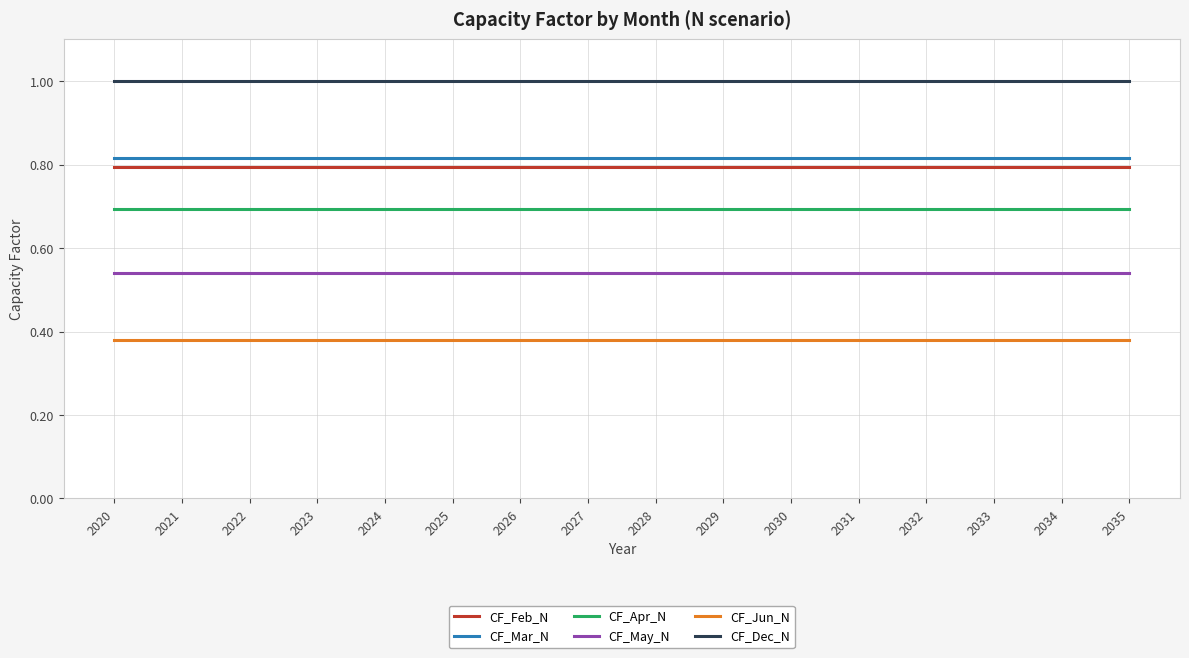

Is it true that CF_Dec_N equals 1.0 at 2033?

True